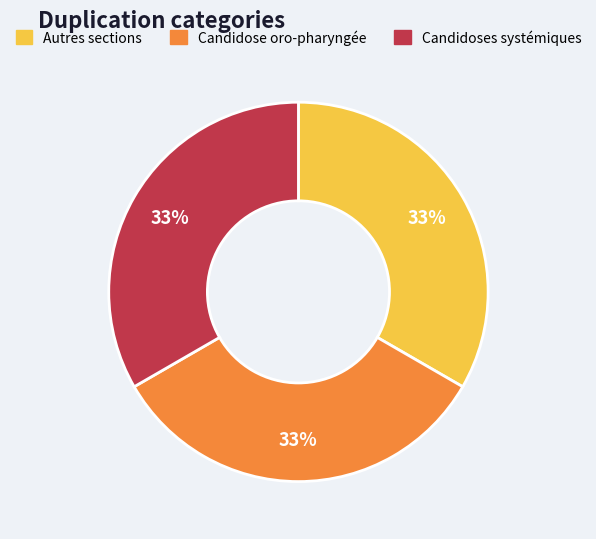

To the nearest percent, what is the average slice percentage?

33%